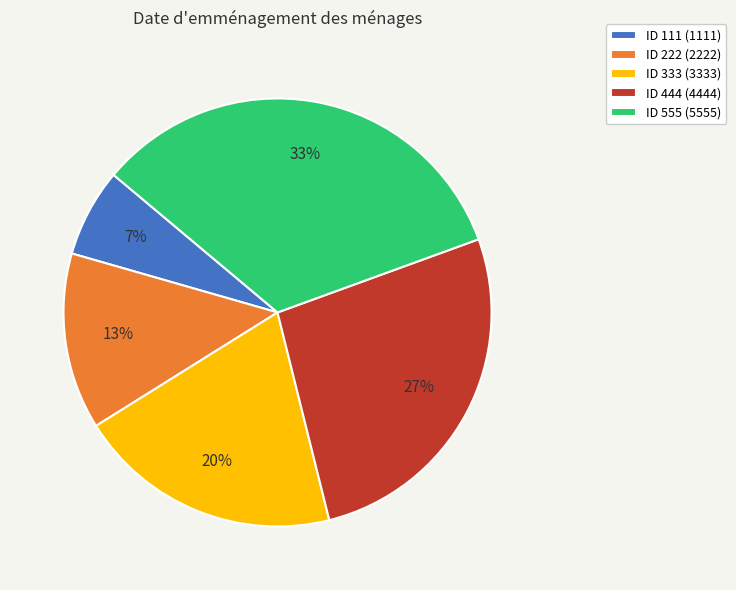

To the nearest percent, what portion does ID 555 (5555) represent?

33%